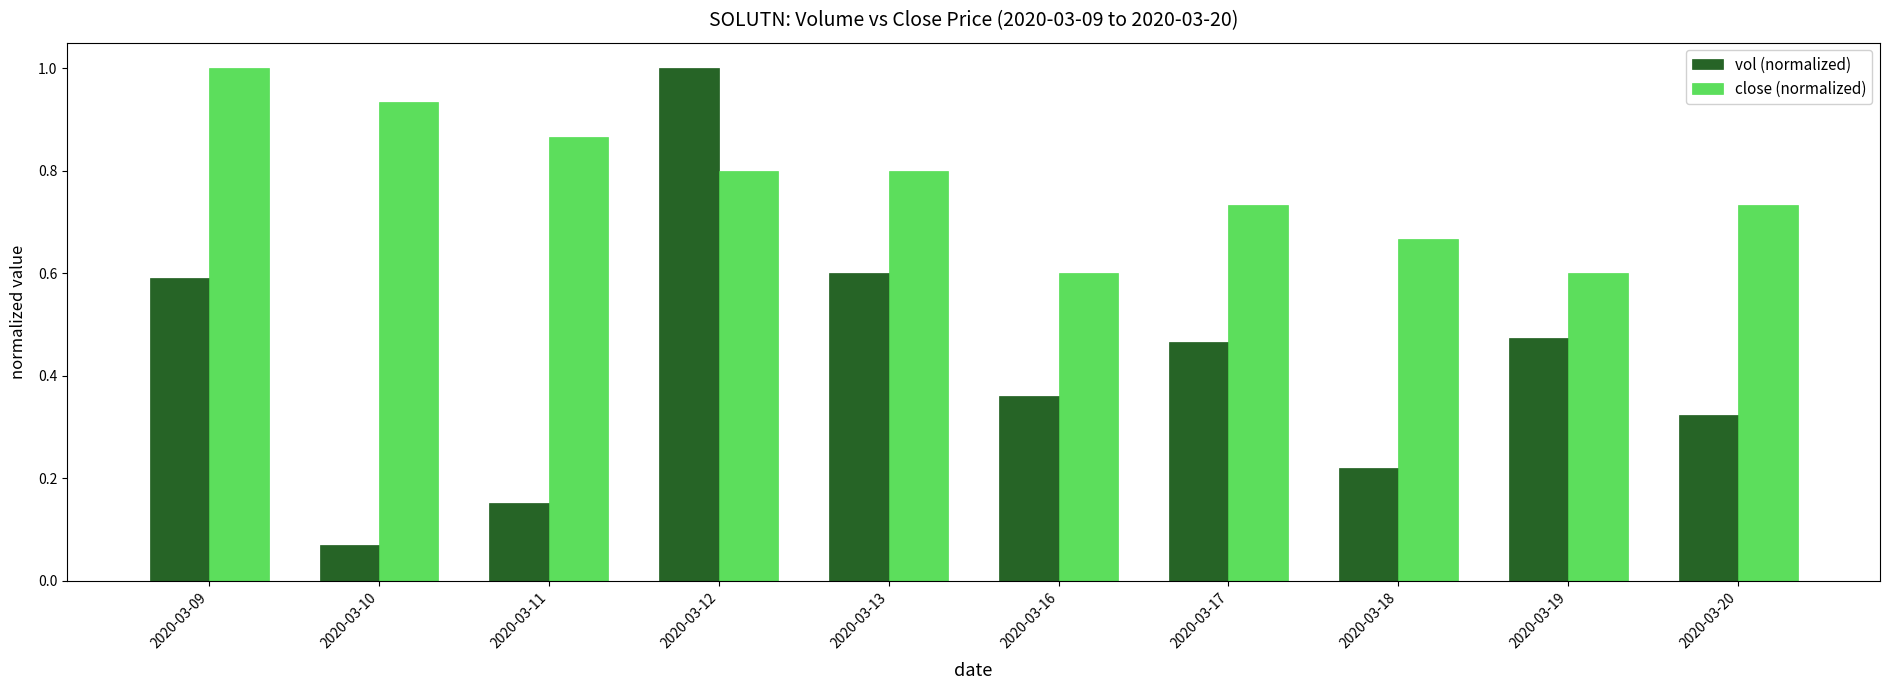

What is the average value of the close (normalized) series?

0.8